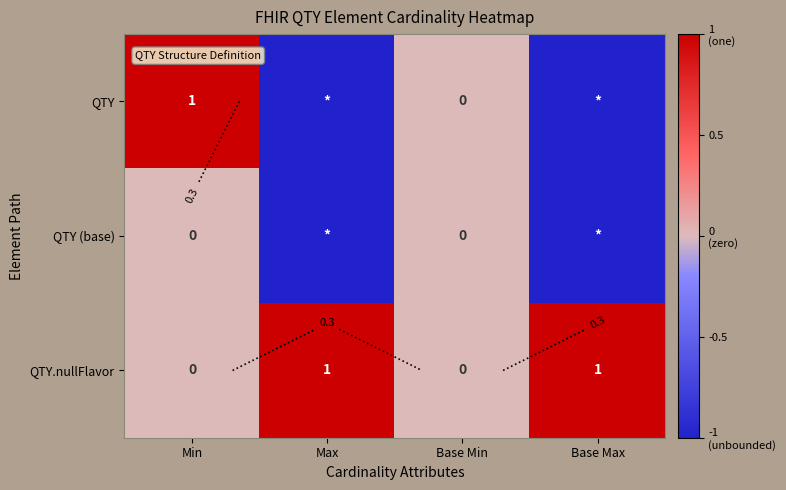

Which series has the largest range (max minus min)?

QTY